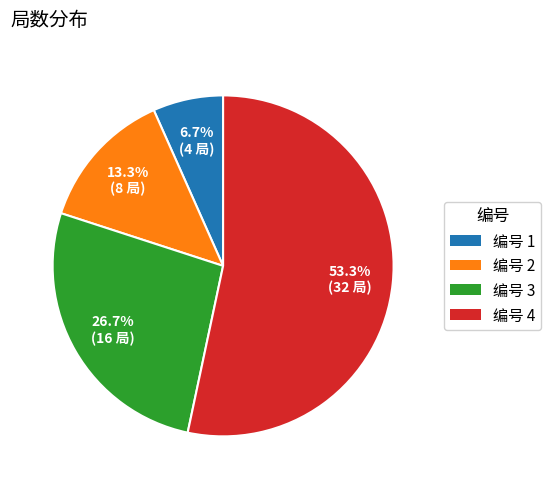

What is the total percentage of 编号 2 and 编号 3?

40.0%